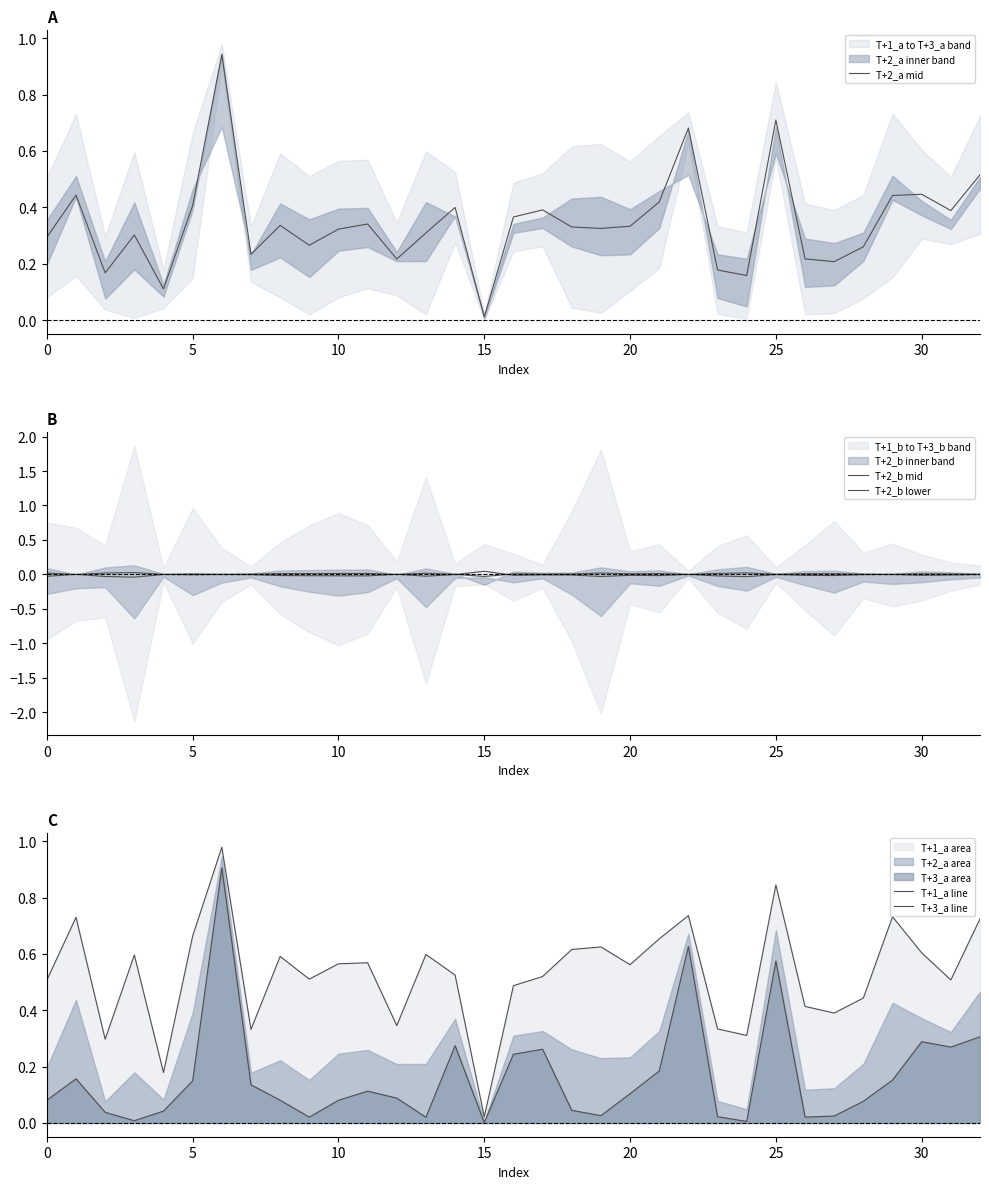

Where is T+2_a mid nearest to the value 0?

15